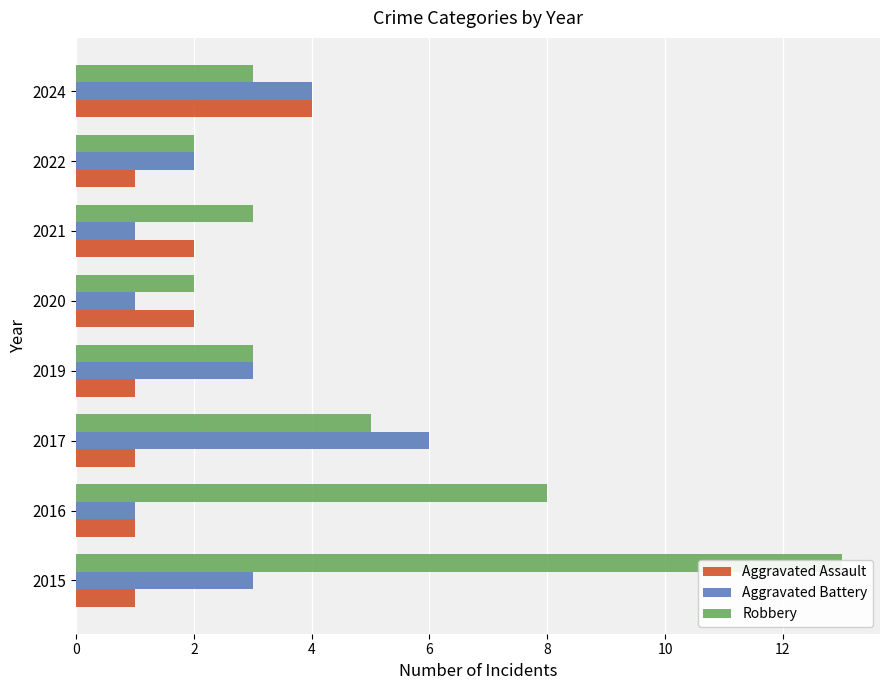

What is the difference between the maximum and minimum values in the Aggravated Assault series?

3